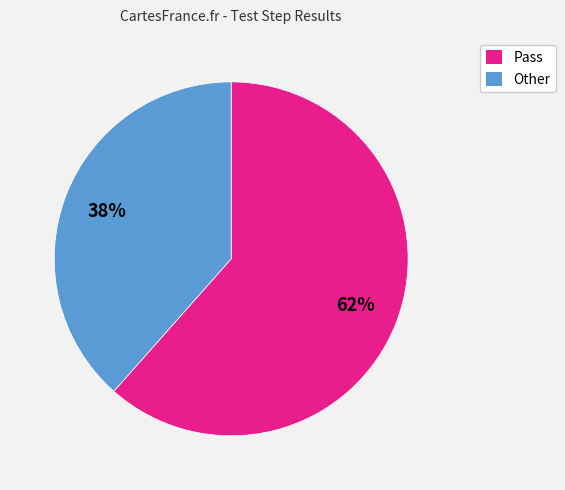

To the nearest percent, what percentage of the pie is Other?

38%